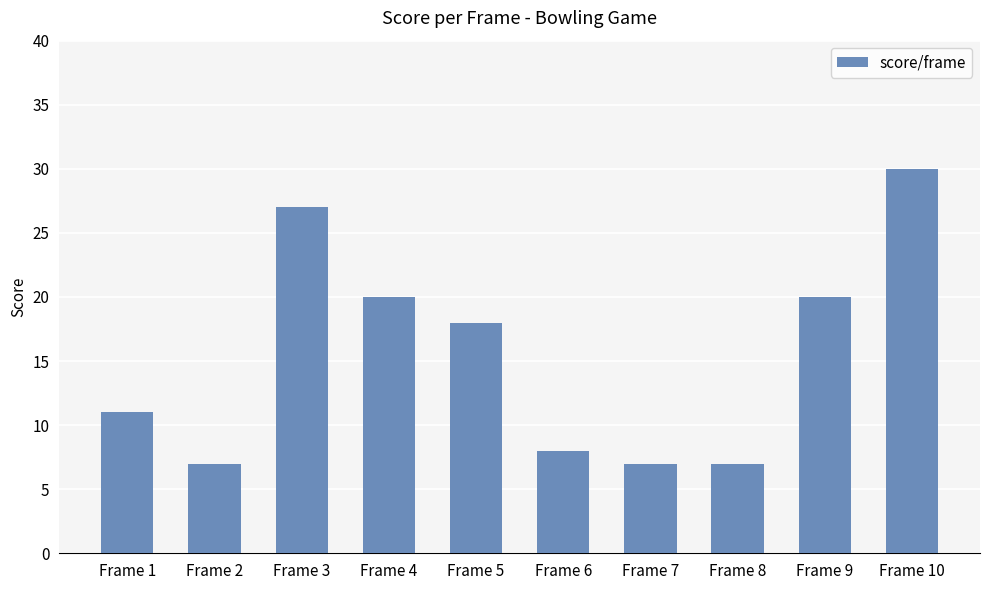

Reading left to right, list all the values displayed in this chart.

Frame 1=11	Frame 2=7	Frame 3=27	Frame 4=20	Frame 5=18	Frame 6=8	Frame 7=7	Frame 8=7	Frame 9=20	Frame 10=30